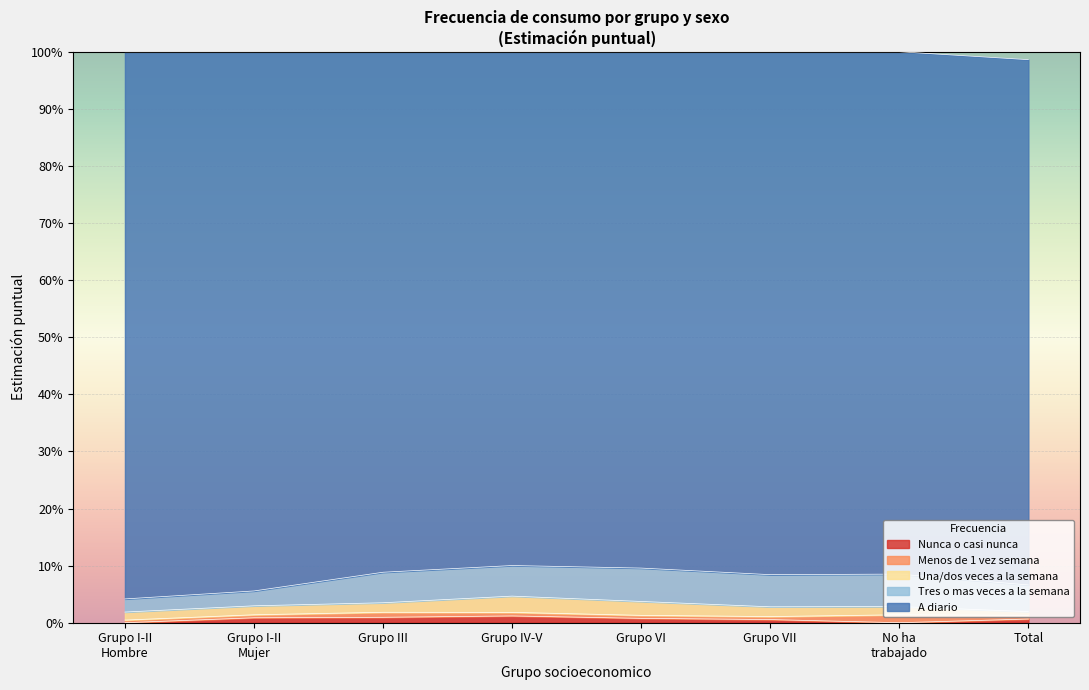

List the labels in order of Una/dos veces a la semana value, smallest first.

Total, Grupo I y II, No ha trabajado, Grupo I y II Mujer, Grupo III, Grupo VII, Grupo VI, Grupo IV y V